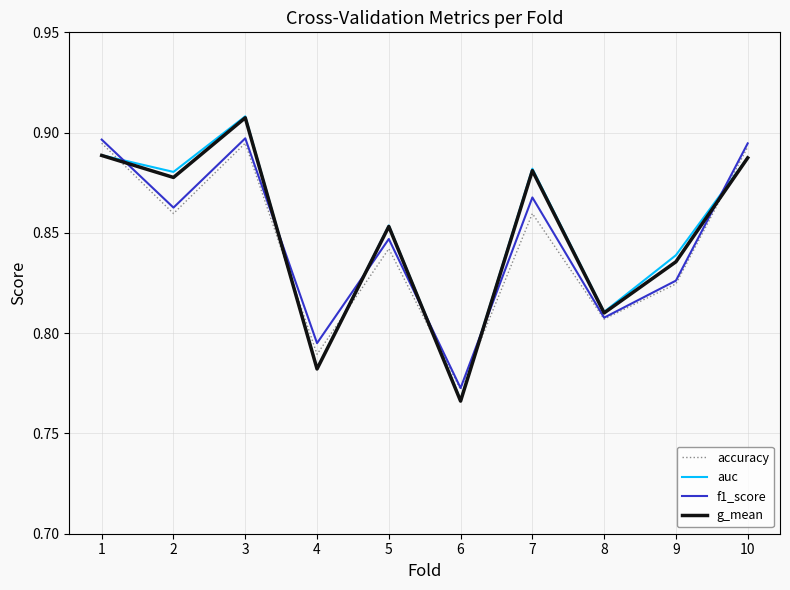

Which series ends up on top after the final intersection of auc and accuracy?

accuracy